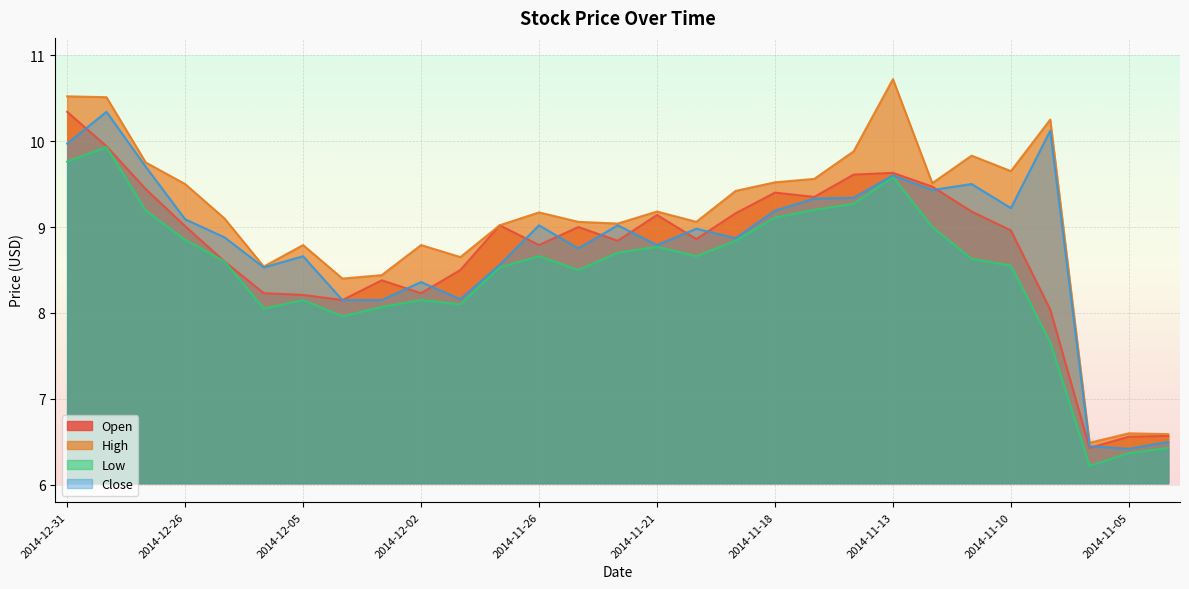

What is the label of the 21st point from the left?

2014-11-14